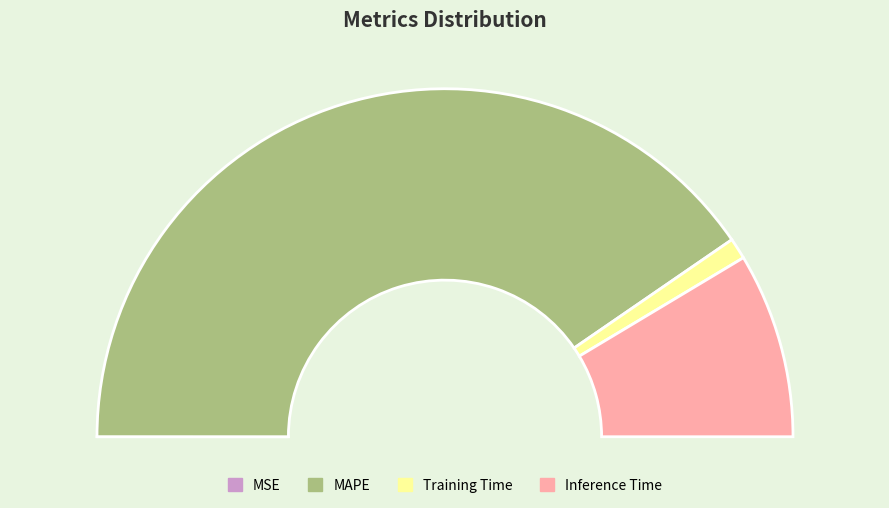

Is it true that MAPE is 81% of the pie?

True